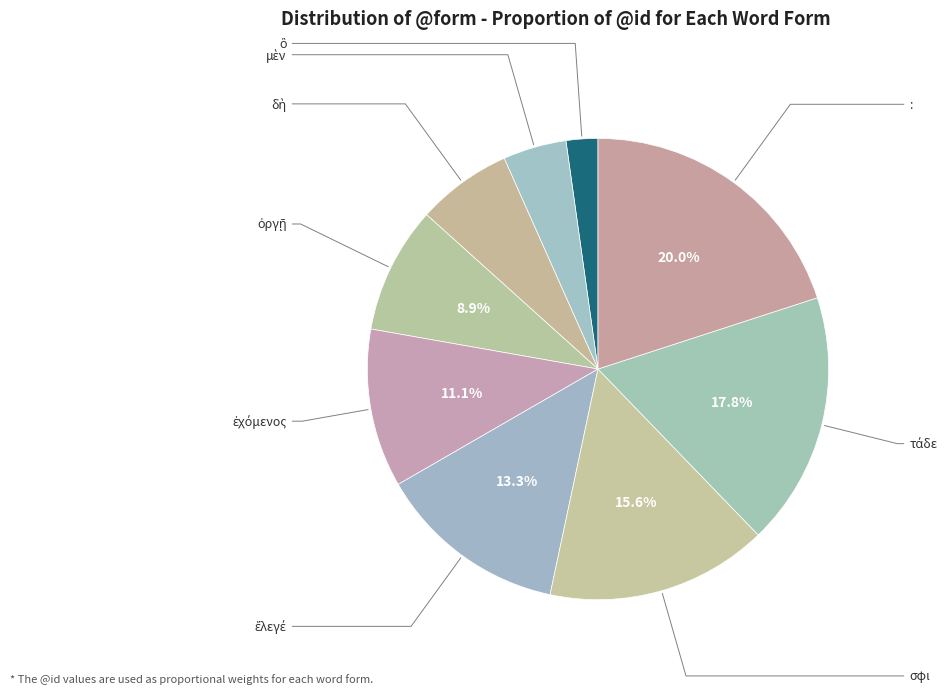

How many segments does this pie chart have?

9